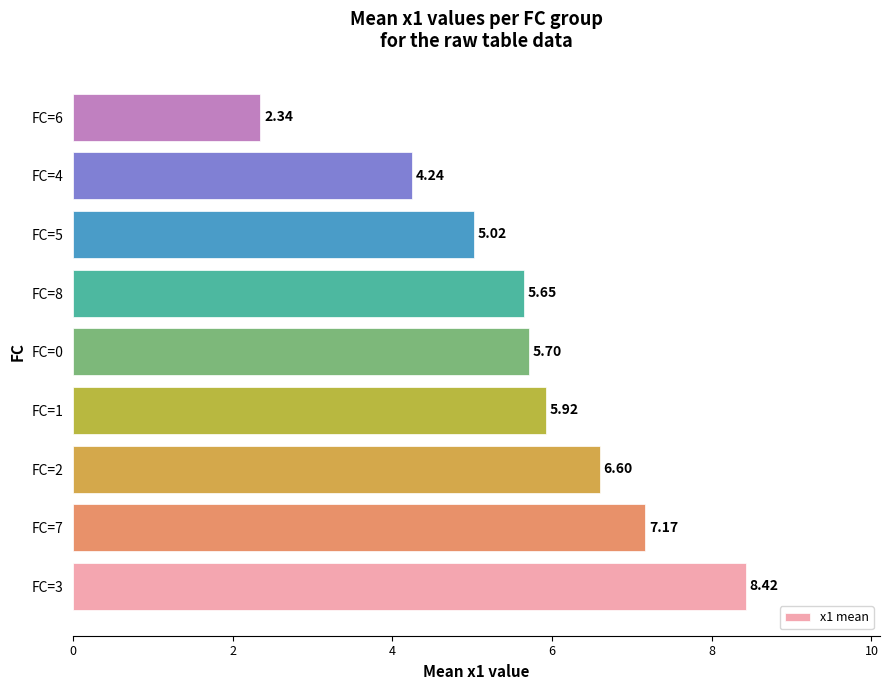

How many values are below 5?

2